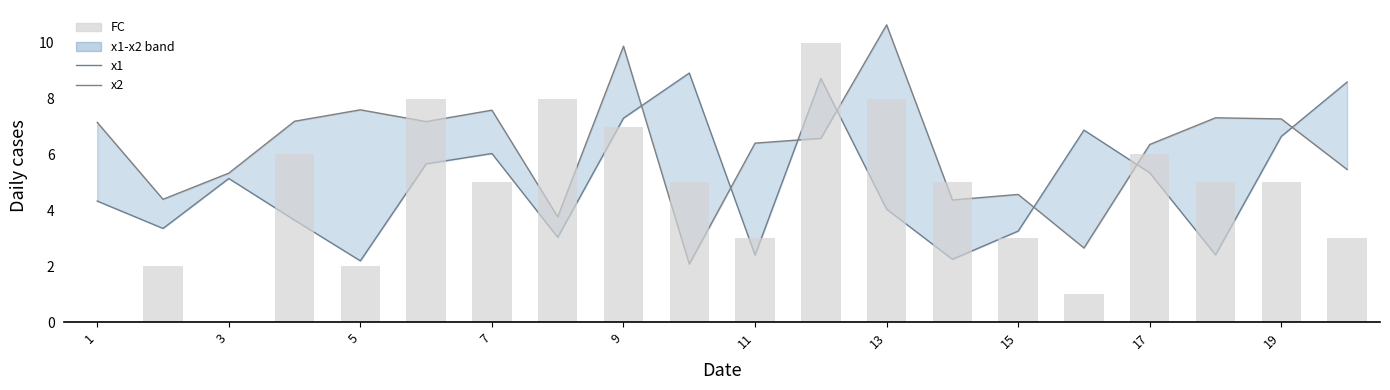

How many groups of bars are there?

20